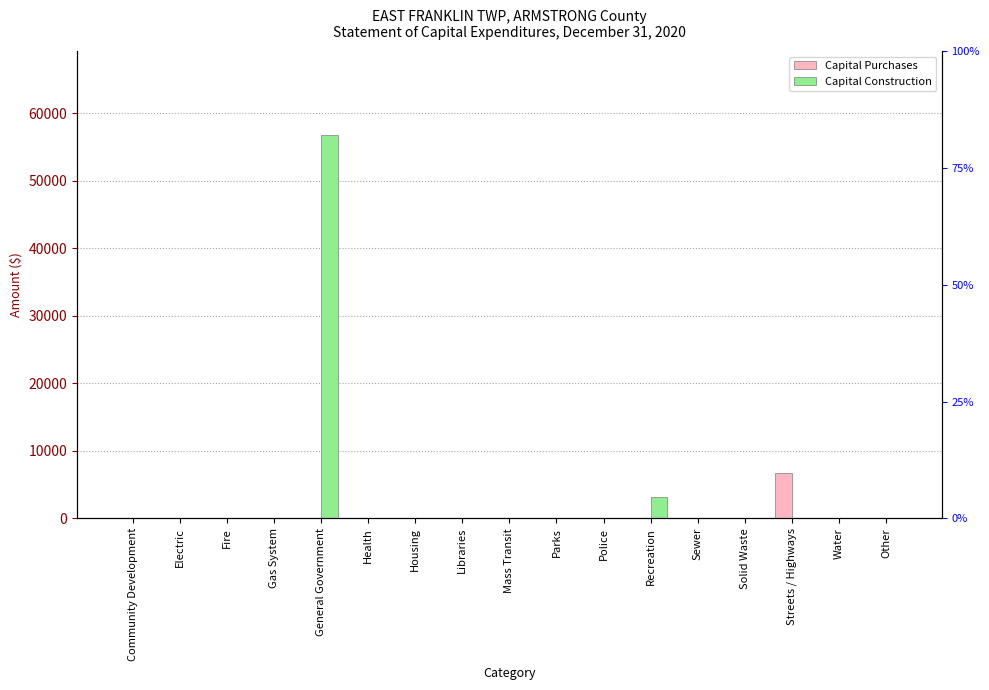

At which label does Capital Purchases reach its peak?

Streets / Highways